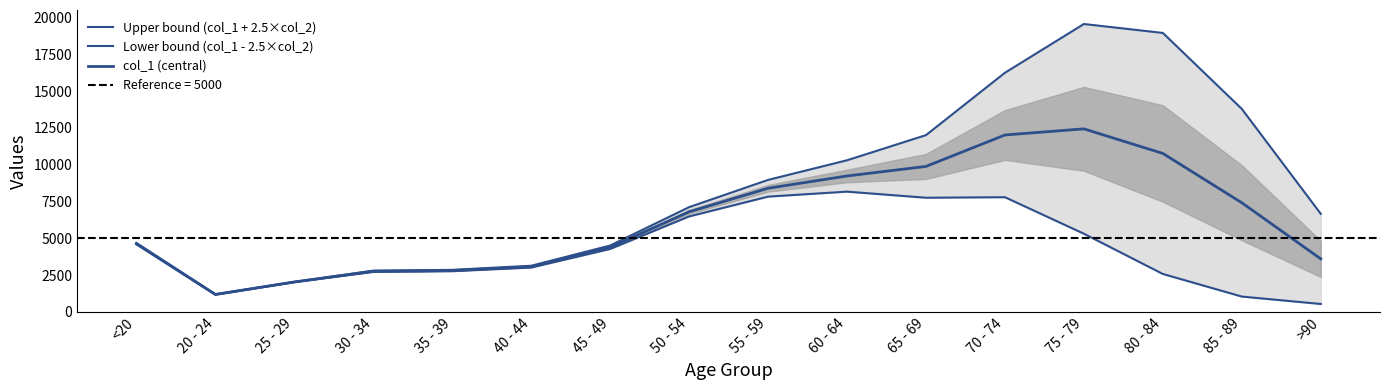

Between <20 and 50 - 54, which is larger?

50 - 54